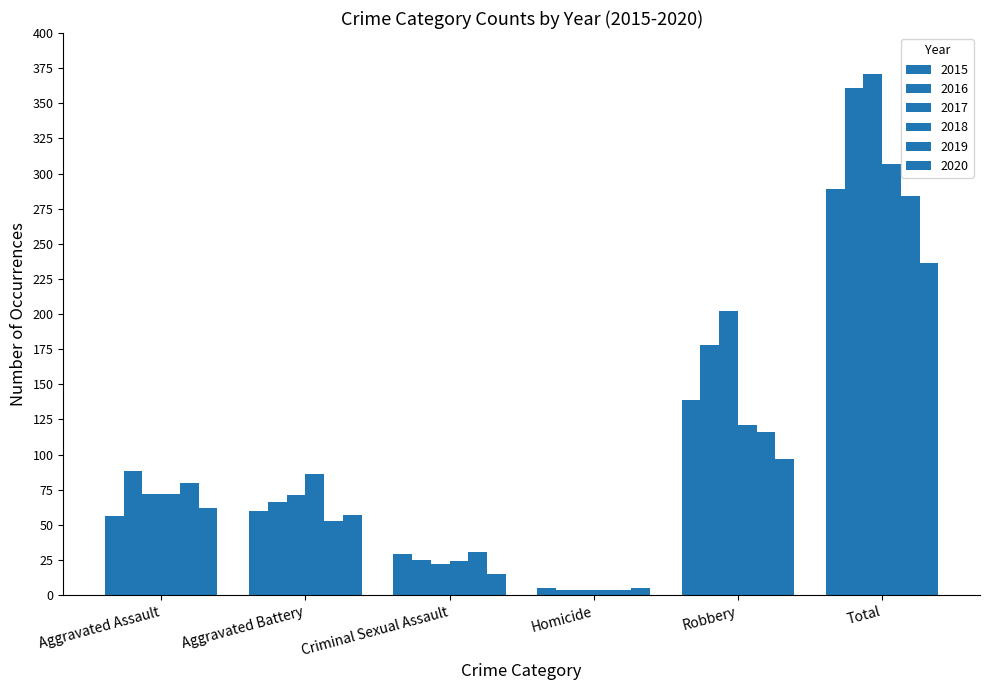

How many bars are there in each group?

6